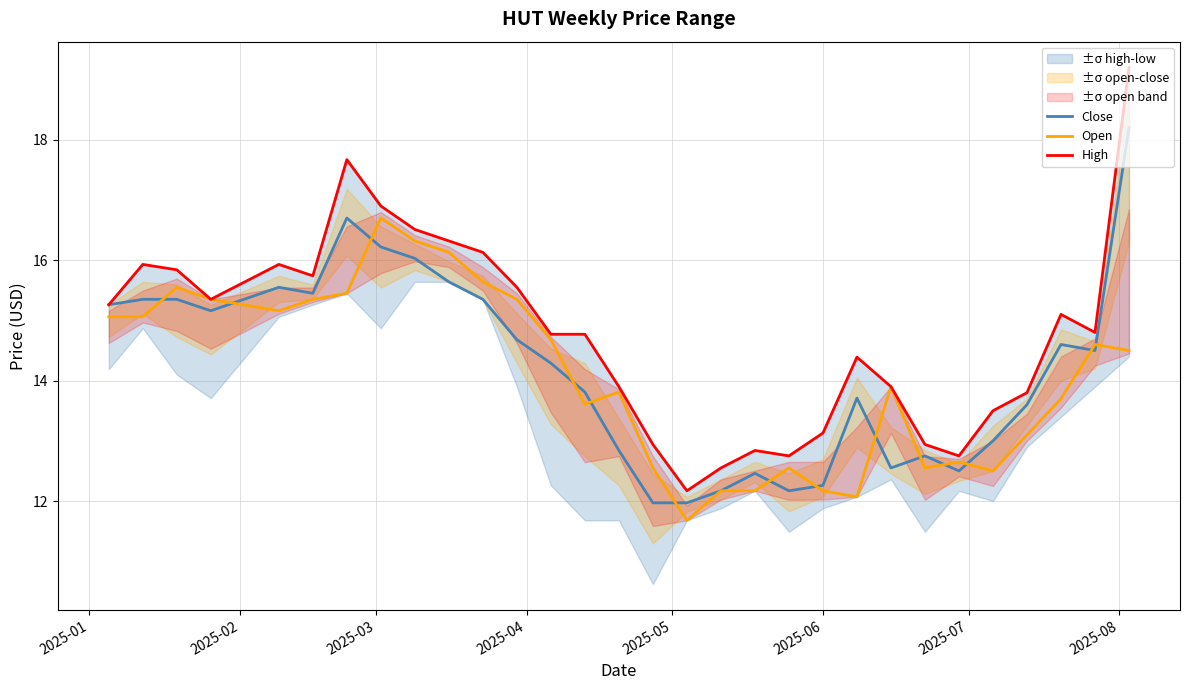

How many interior local peaks does the High series have?

6